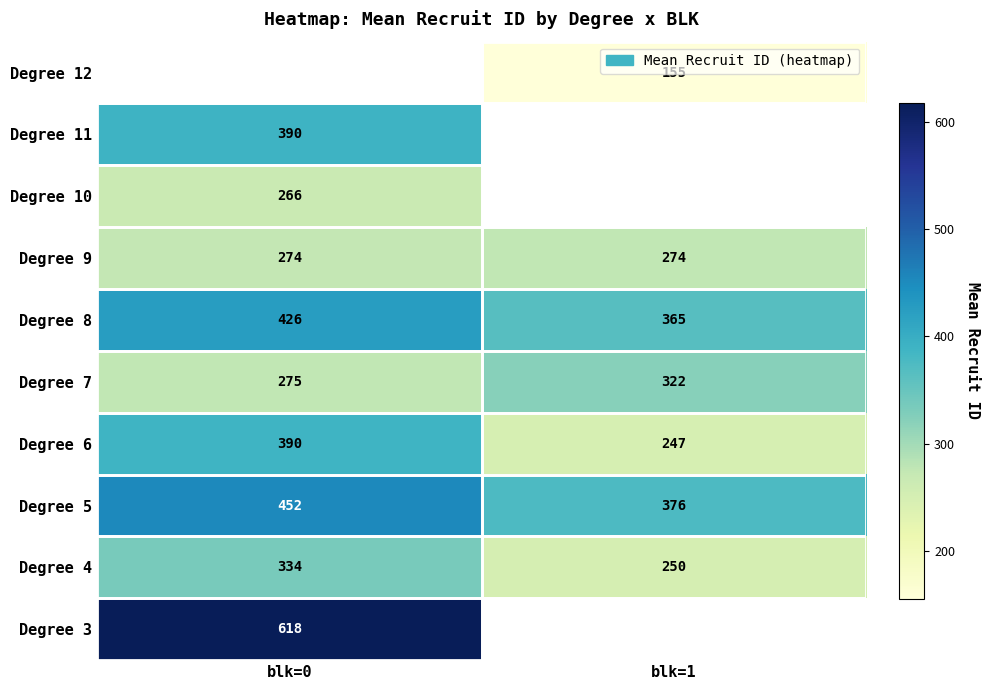

Rank the categories by Degree 5 value from highest to lowest.

blk=0, blk=1